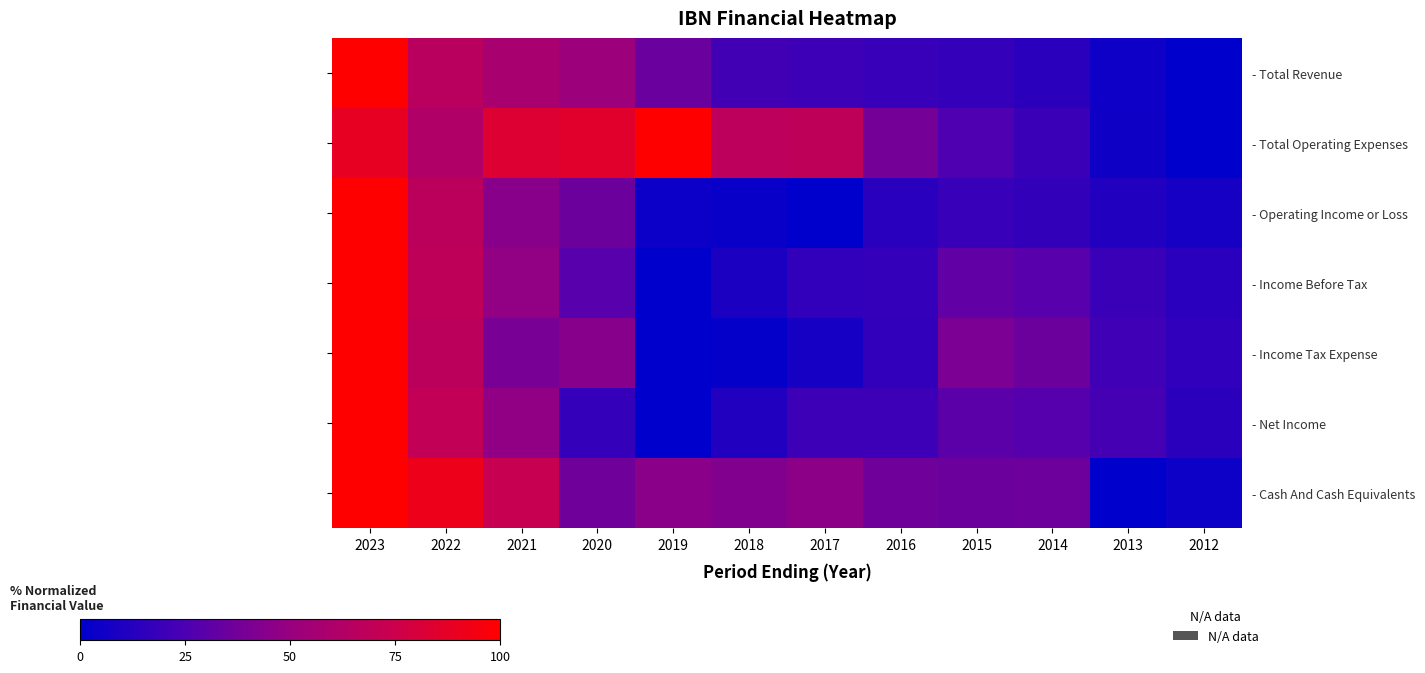

What is the total value across all series at 2015?

199.5